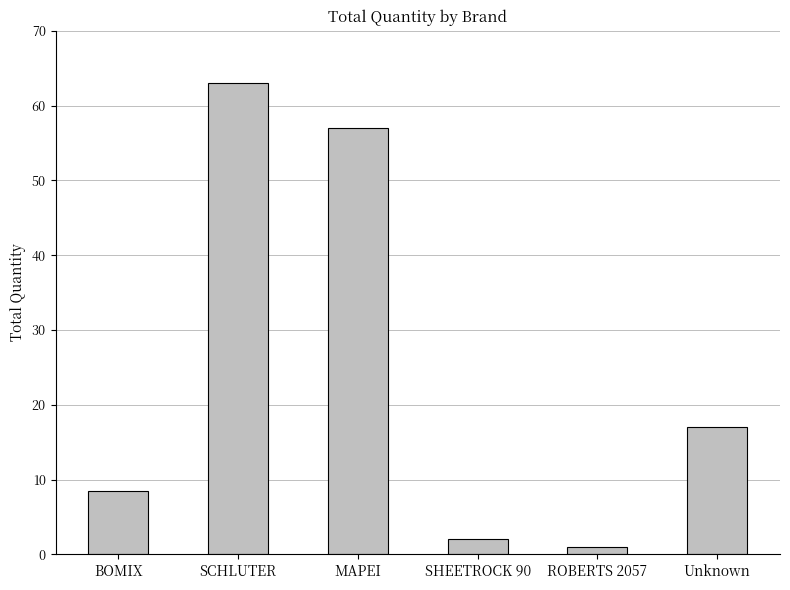

Are the bars horizontal?

No